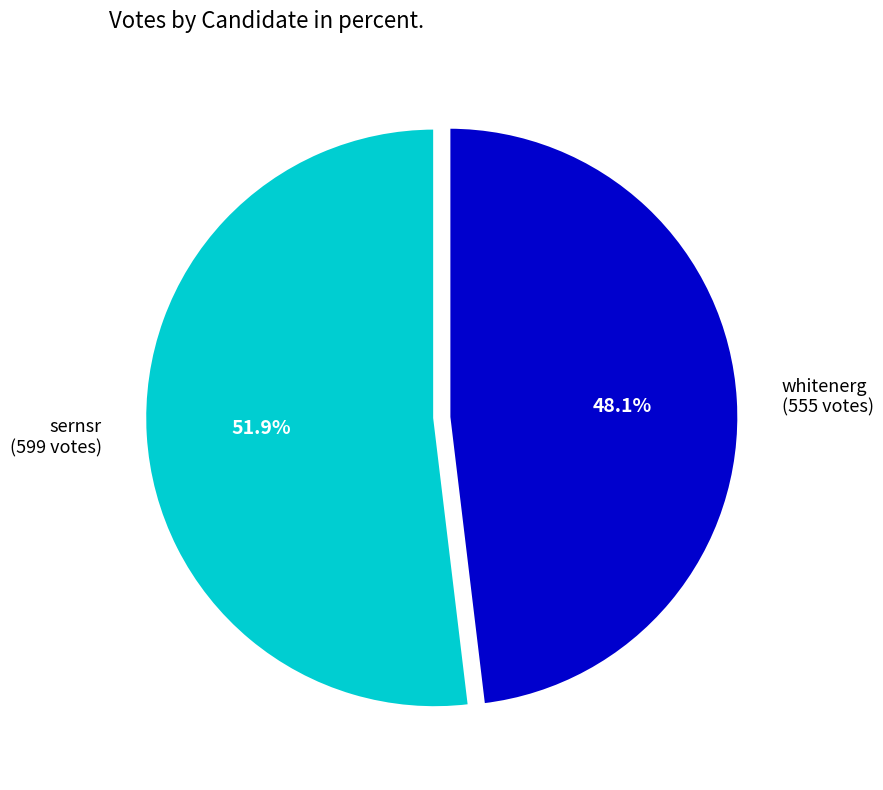

To the nearest percent, what is the average slice percentage?

50%